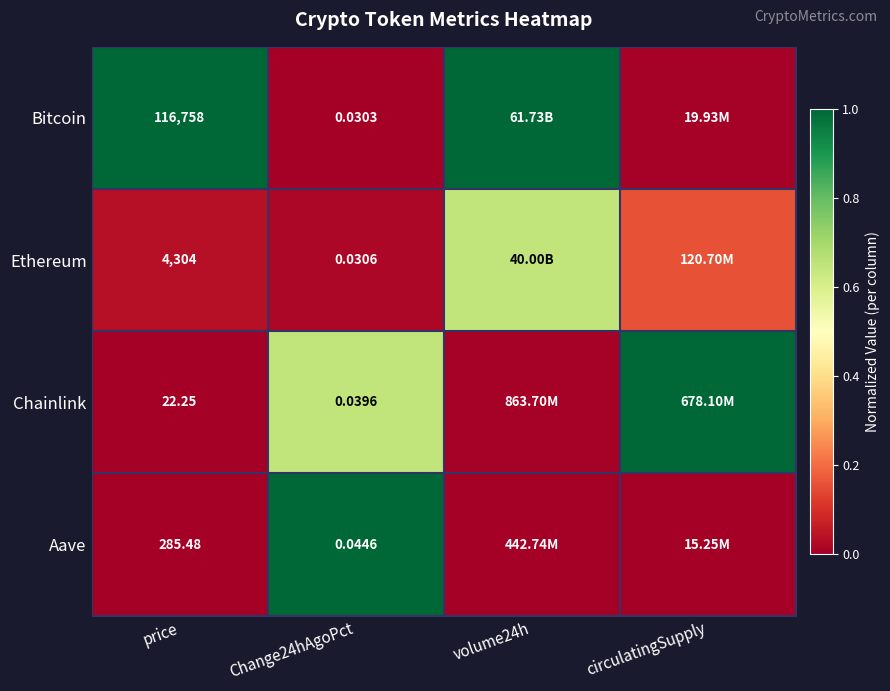

Is the value of Ethereum at Change24hAgoPct greater than the value of Chainlink at price?

No